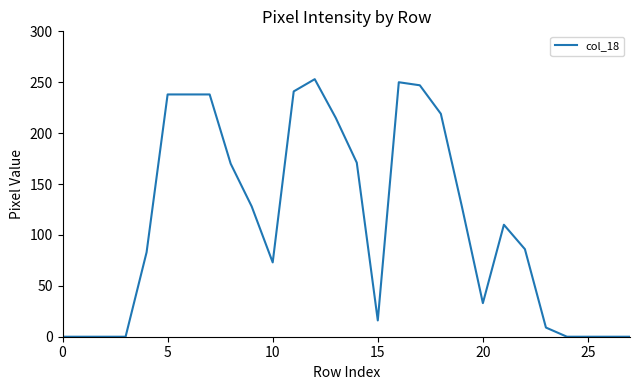

What is the greatest value displayed?

253